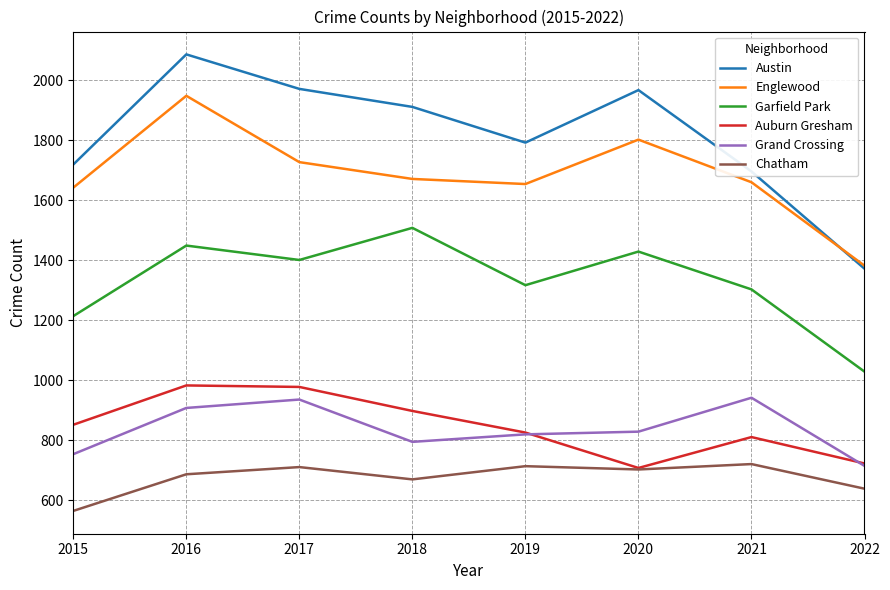

Which series changed the most between 2017 and 2018?

Grand Crossing